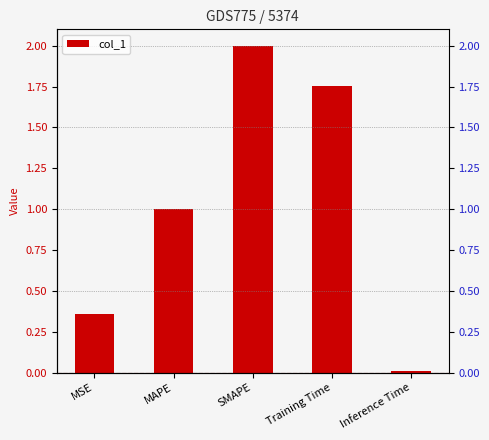

What is the change in value from SMAPE to Training Time?

-0.2